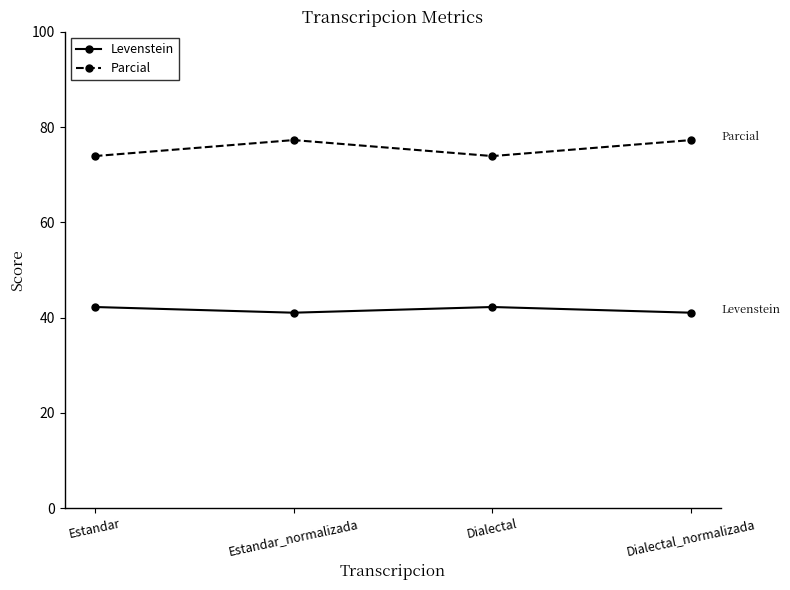

What value does the Levenstein series have at Dialectal?

42.2